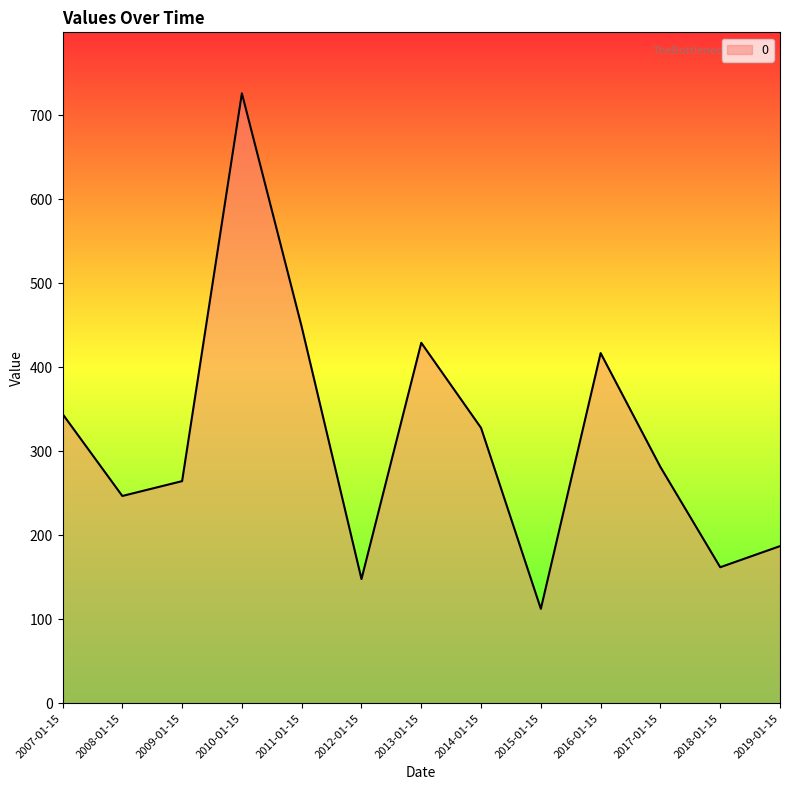

Which has a higher value, 2007-01-15 or 2011-01-15?

2011-01-15